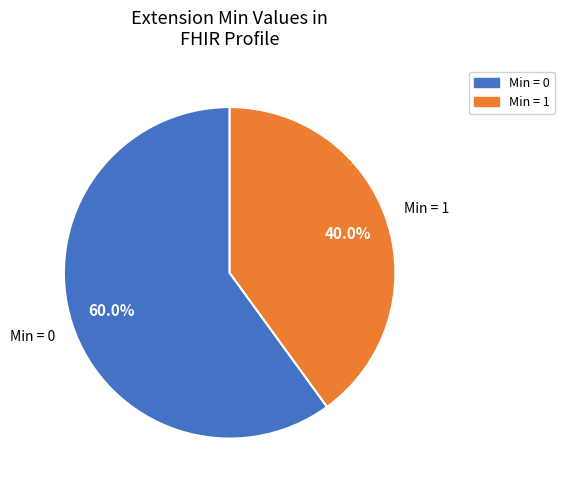

Is there any slice that represents more than half of the pie?

Yes